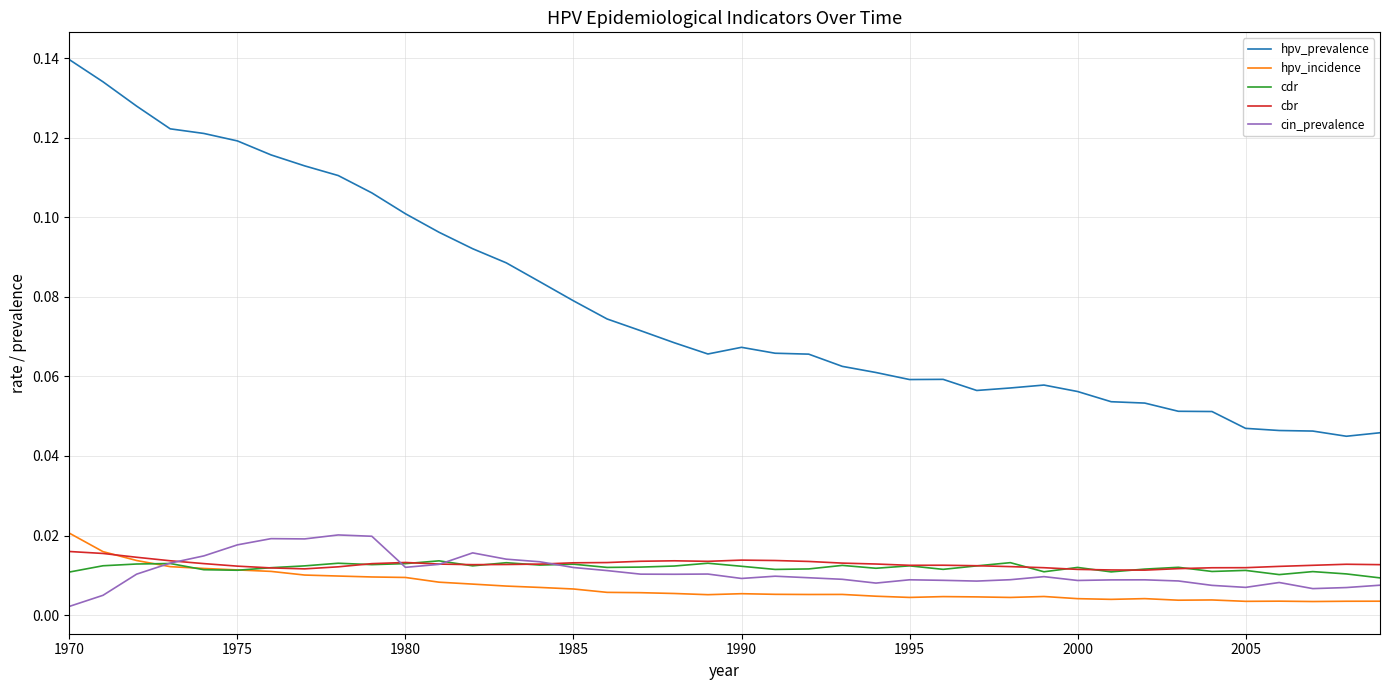

Which series has the widest spread of values?

hpv_prevalence